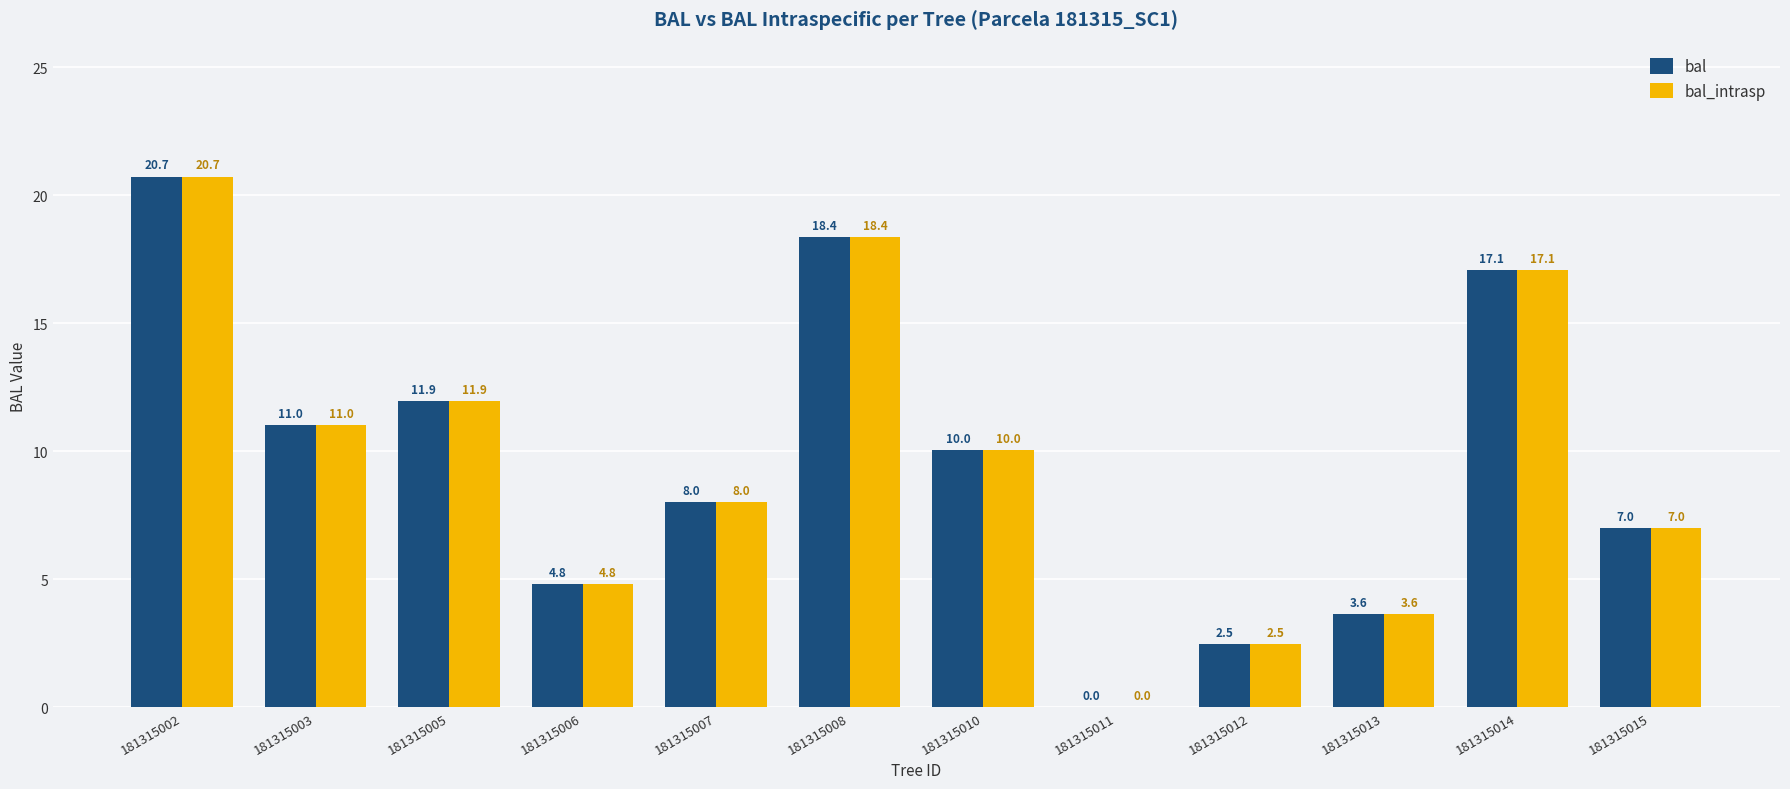

What is the average value of the bal_intrasp series?

9.6